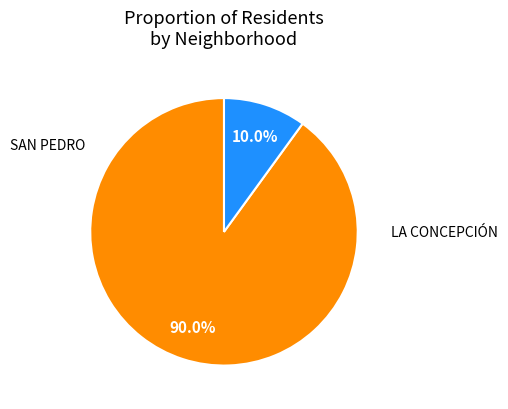

To the nearest percent, what is the difference between the largest and smallest slice percentages?

80%